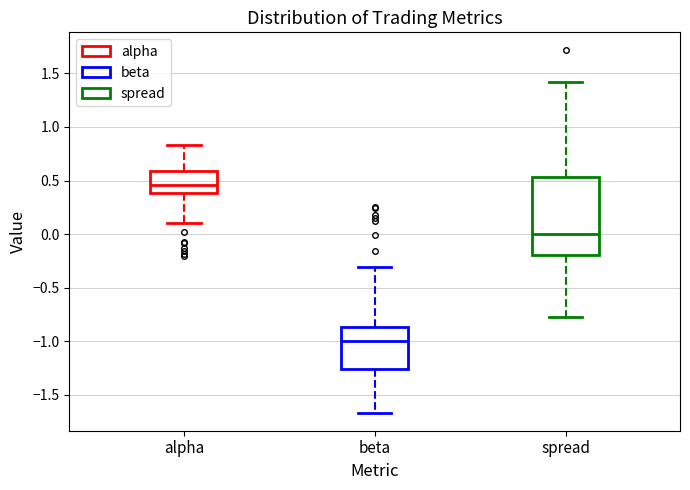

Which box's median line is the highest?

alpha